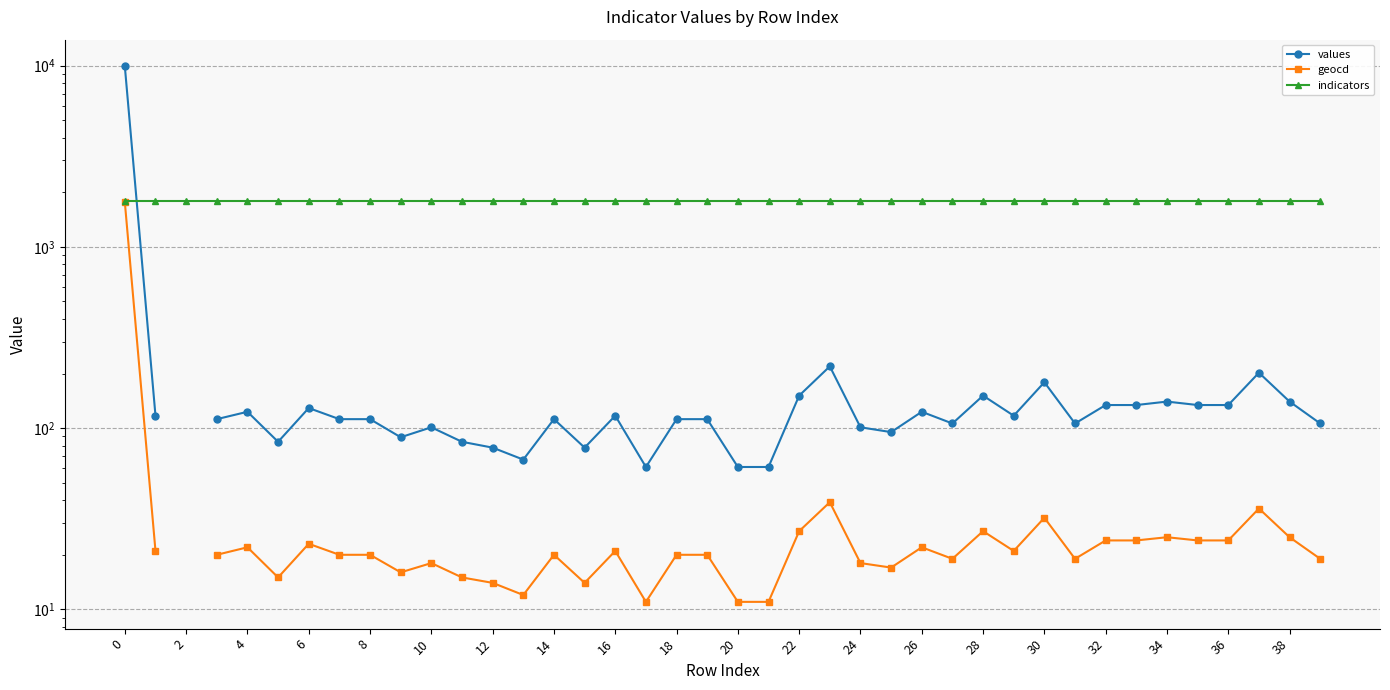

Between 36 and 14, which is larger?

36